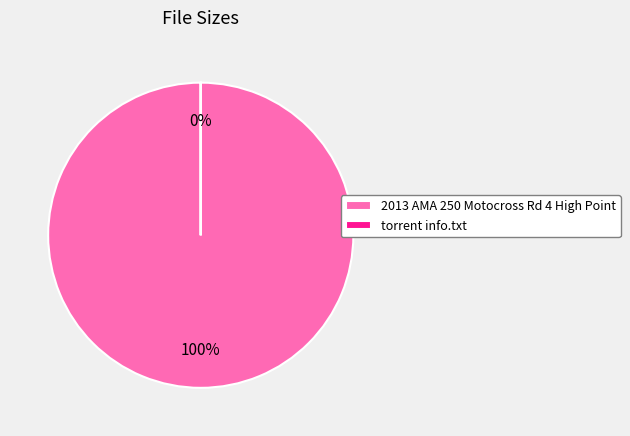

The 2013 AMA 250 Motocross Rd 4 High Point slice represents 14% of the pie. True or false?

False